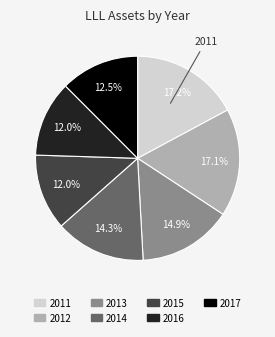

Does 2012 represent more than half of the total?

No